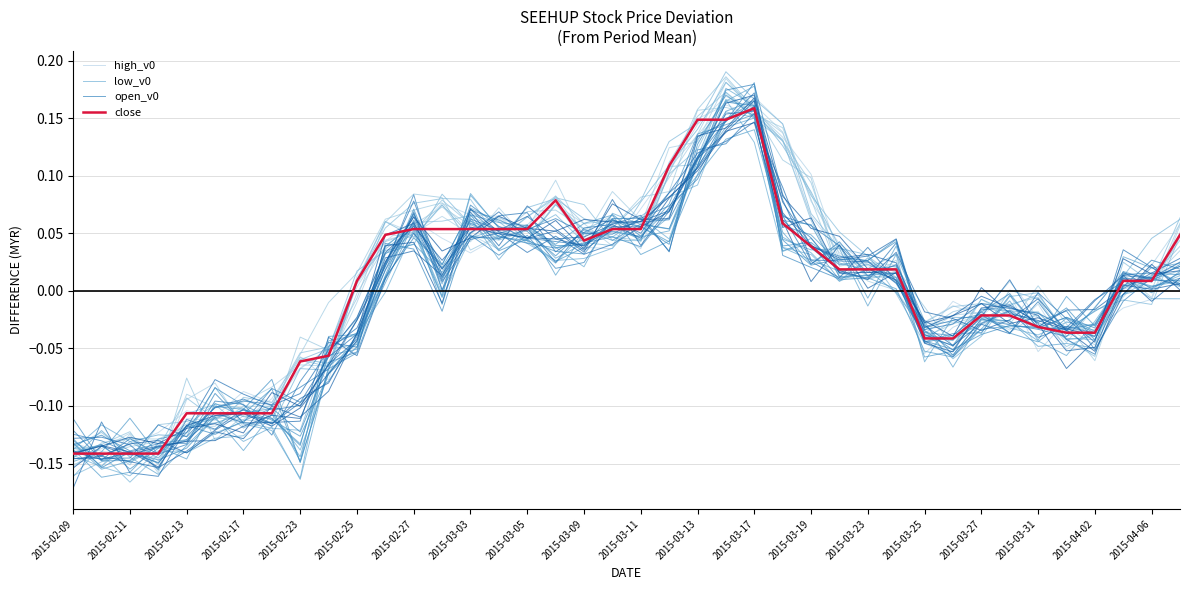

How many lines are shown in the chart?

4